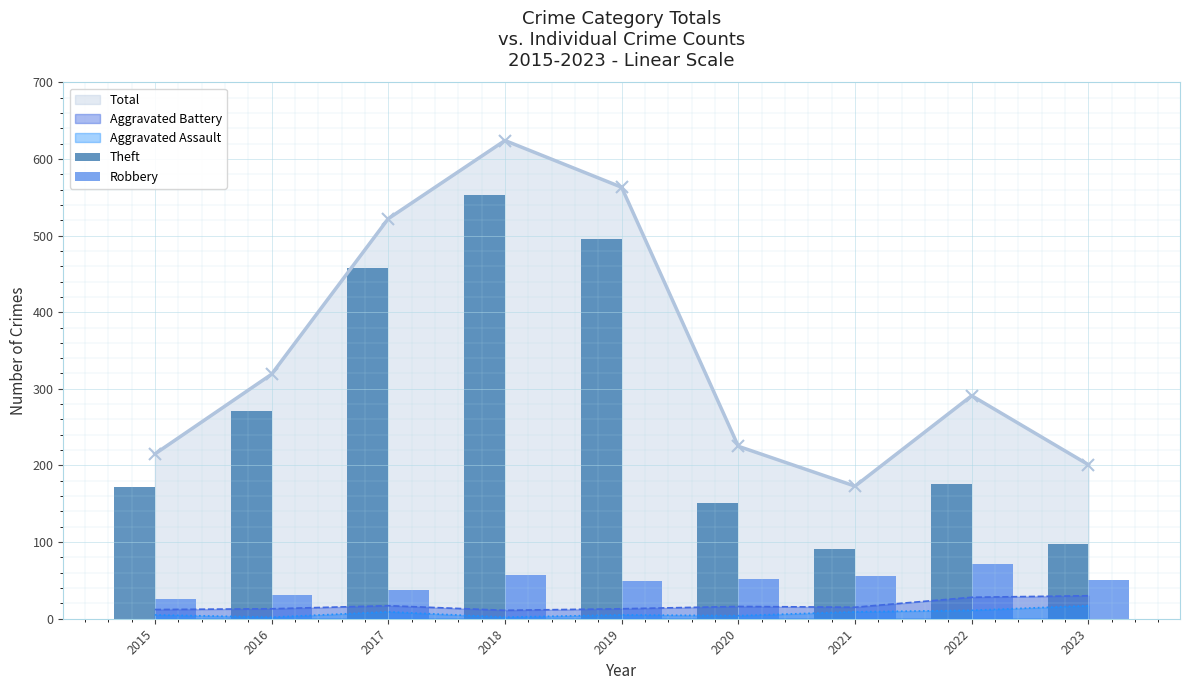

Is the value of Theft at 2016 greater than the value of Robbery at 2017?

Yes